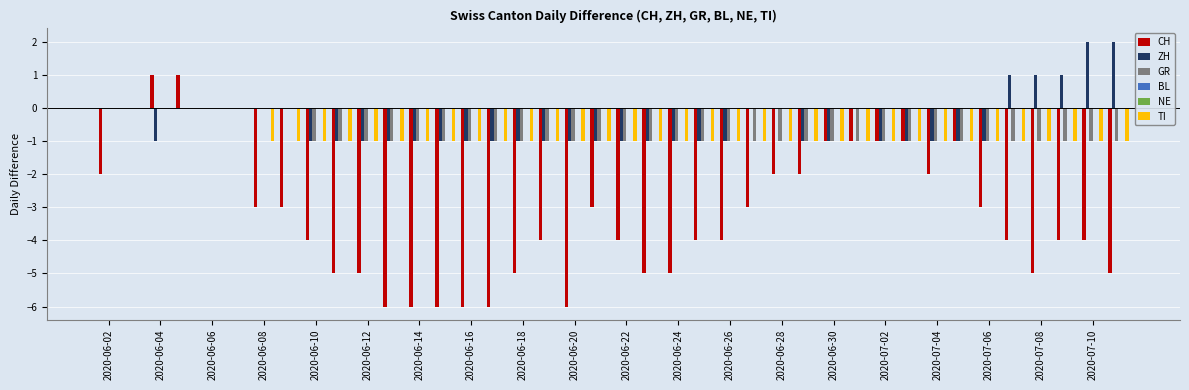

What are all the series names shown in the legend?

CH, ZH, GR, BL, NE, TI